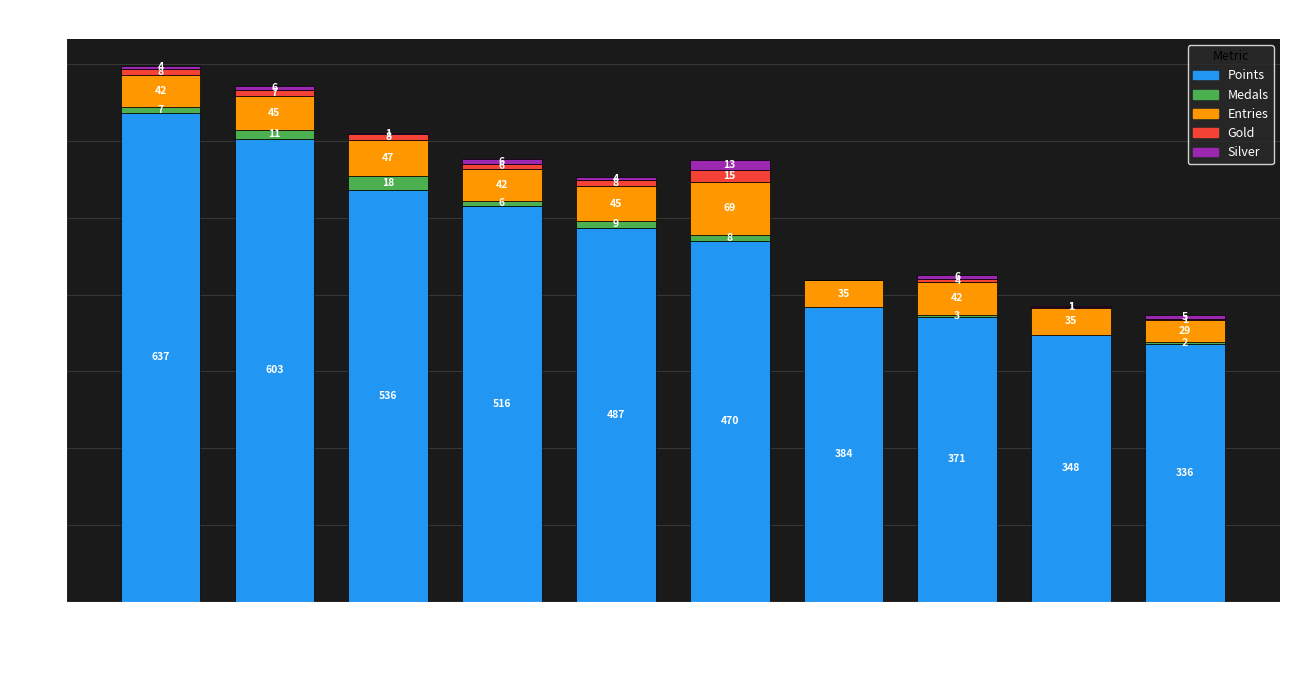

Which category has the highest value in the Points series?

Nindiddeh